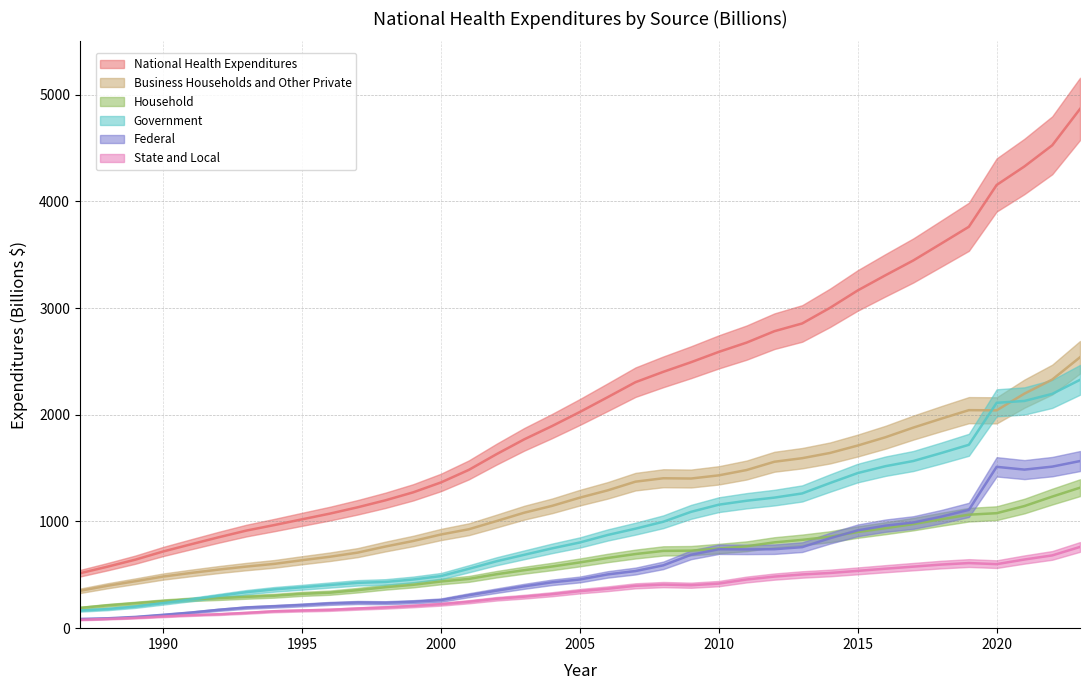

What is the maximum value shown in the chart?

4866.5